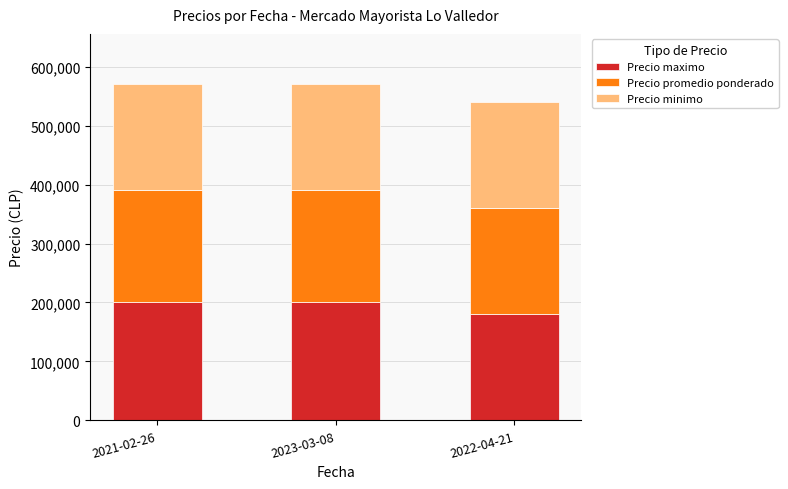

The value of Precio maximo at 2022-04-21 is 180000. True or false?

True